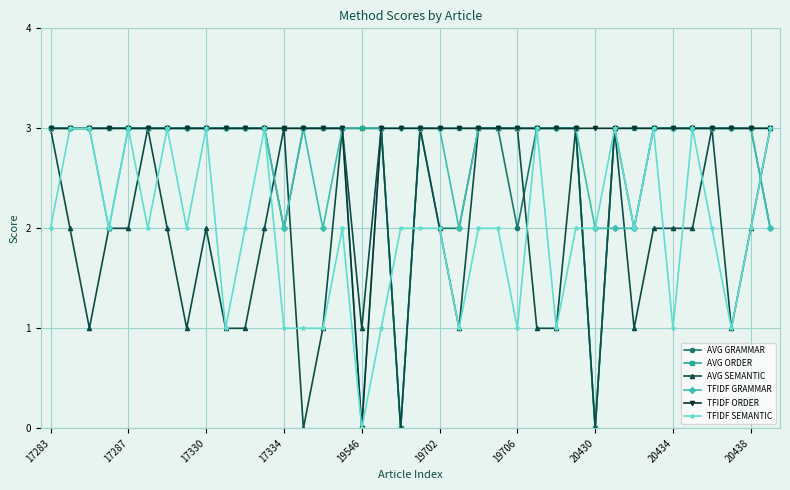

True or false: TFIDF SEMANTIC has more than 1 points higher than both neighbors.

True